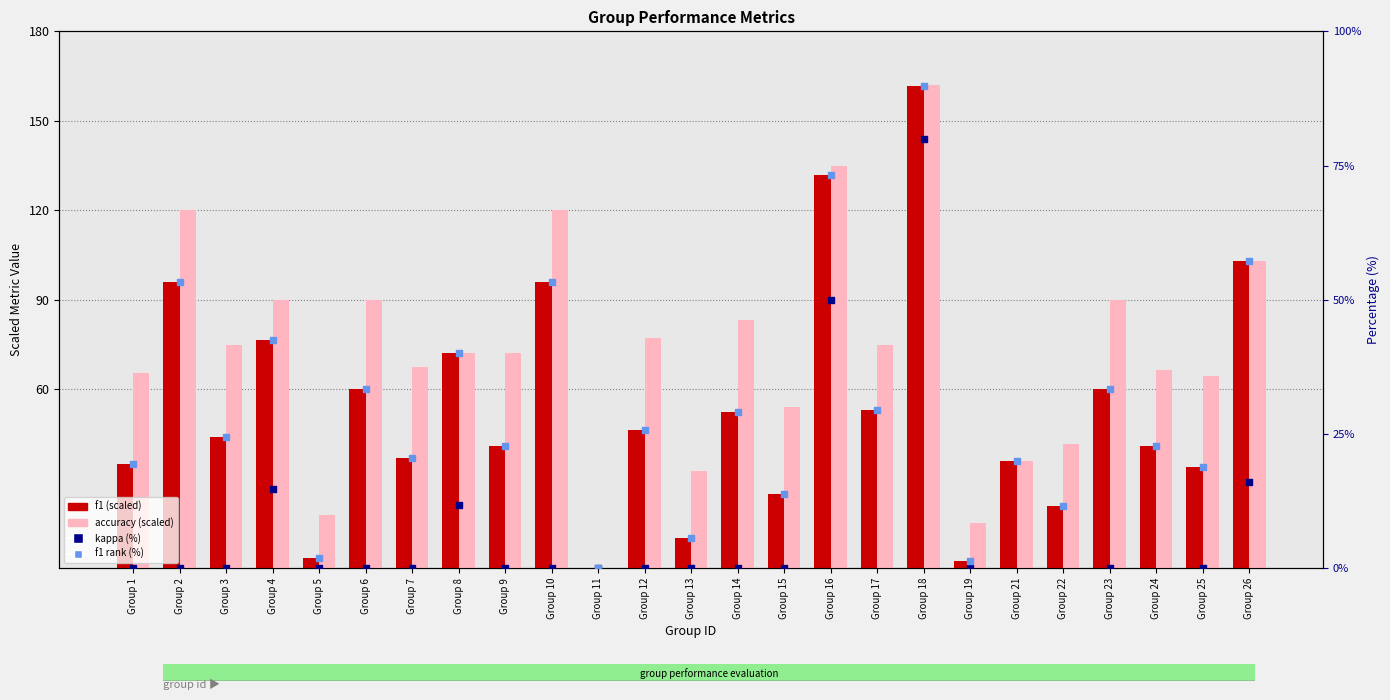

Which series has the widest spread of Y values?

accuracy (scaled)